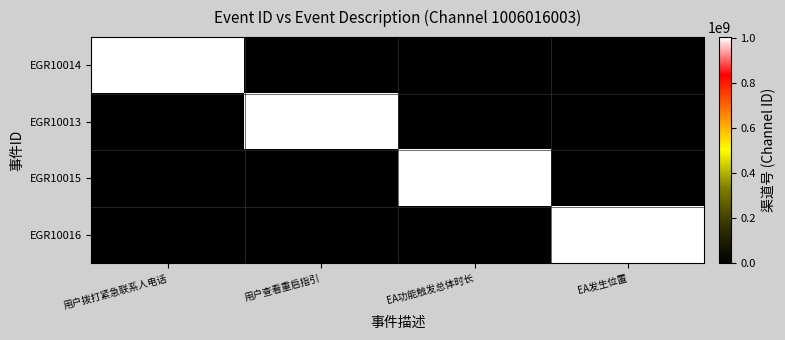

Between 用户查看重启指引 and 用户拨打紧急联系人电话, which is larger?

用户拨打紧急联系人电话